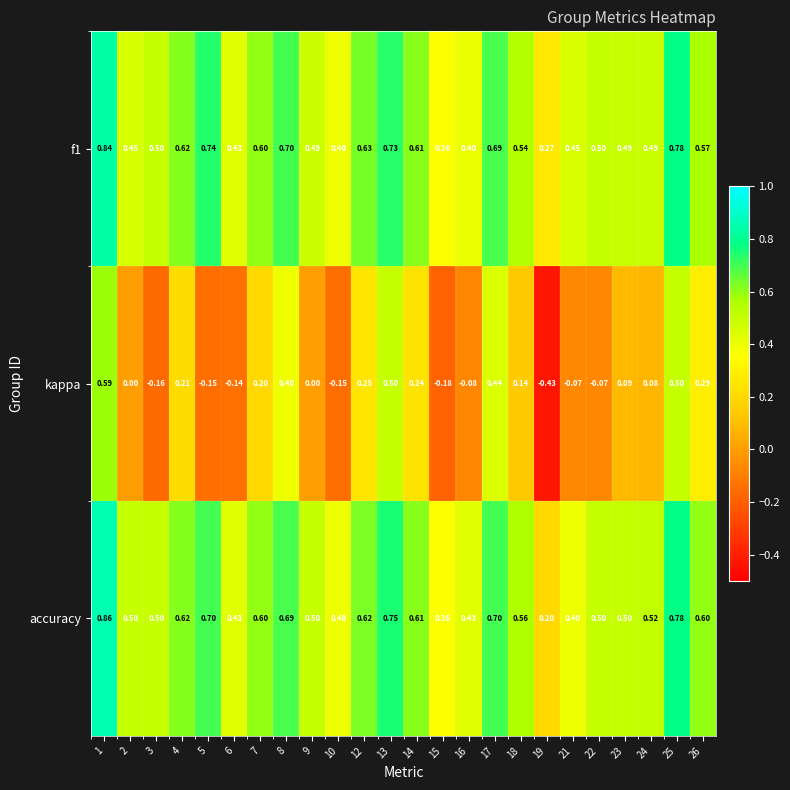

Which series has the largest total across all categories?

accuracy